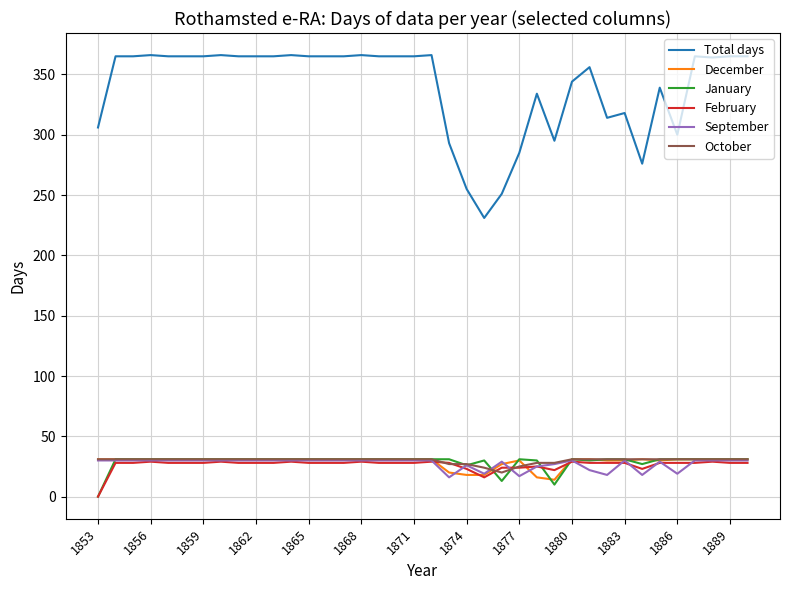

What is the highest value of the Total days series?

366